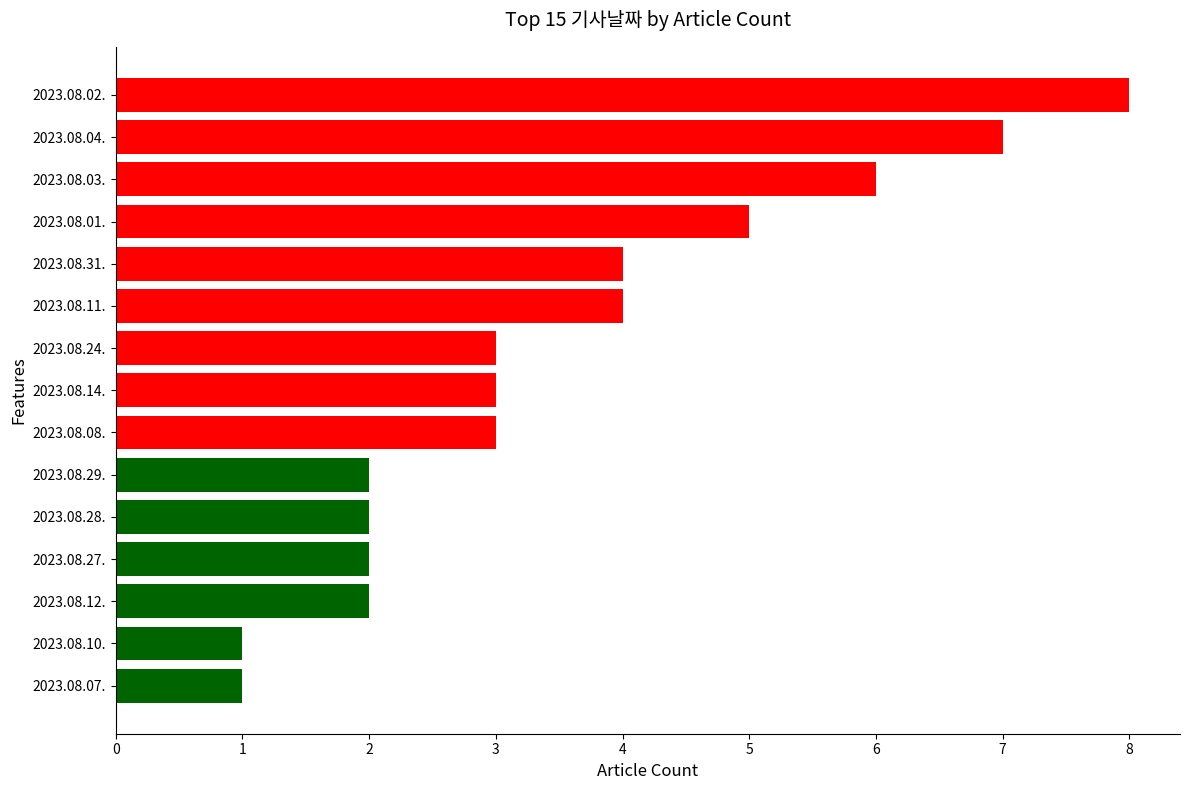

The chart shows a value of 4 at 2023.08.14.. True or false?

False